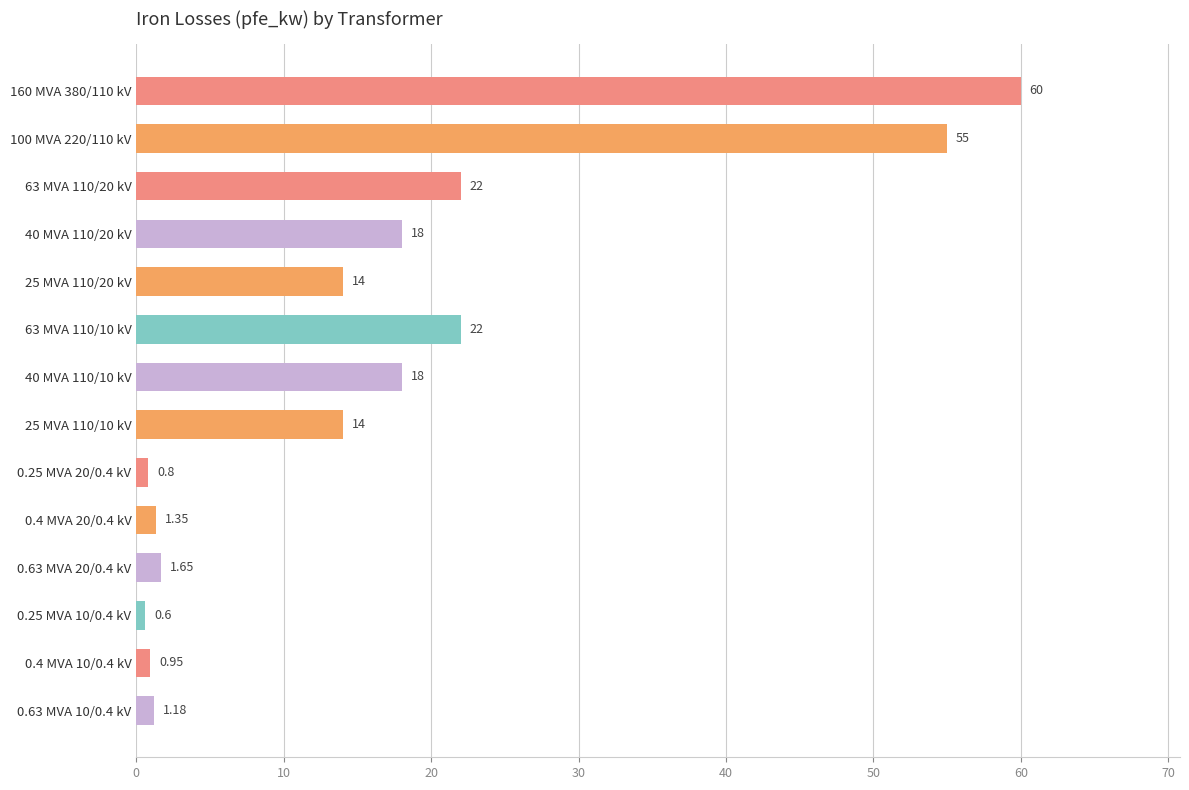

What is the smallest value displayed?

0.6